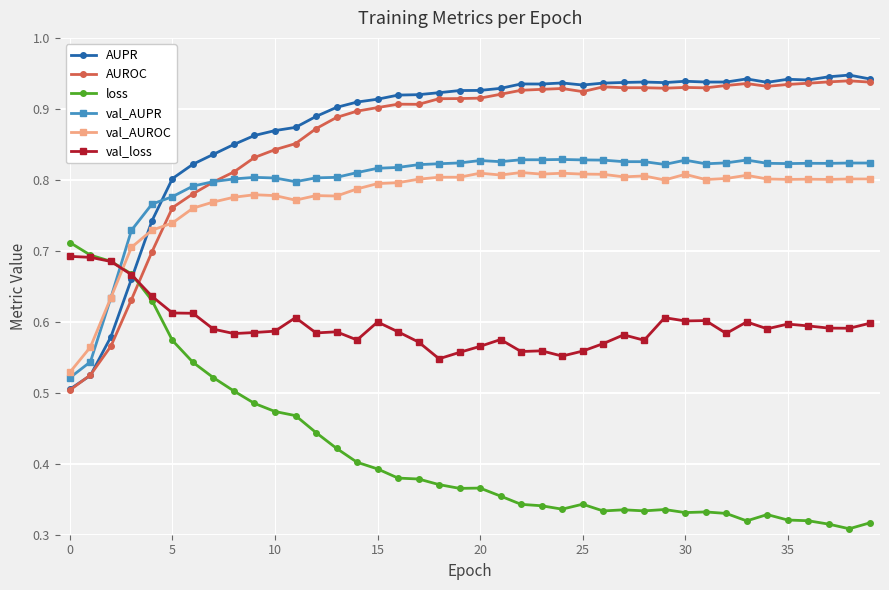

True or false: val_AUROC and AUROC cross at least once.

True